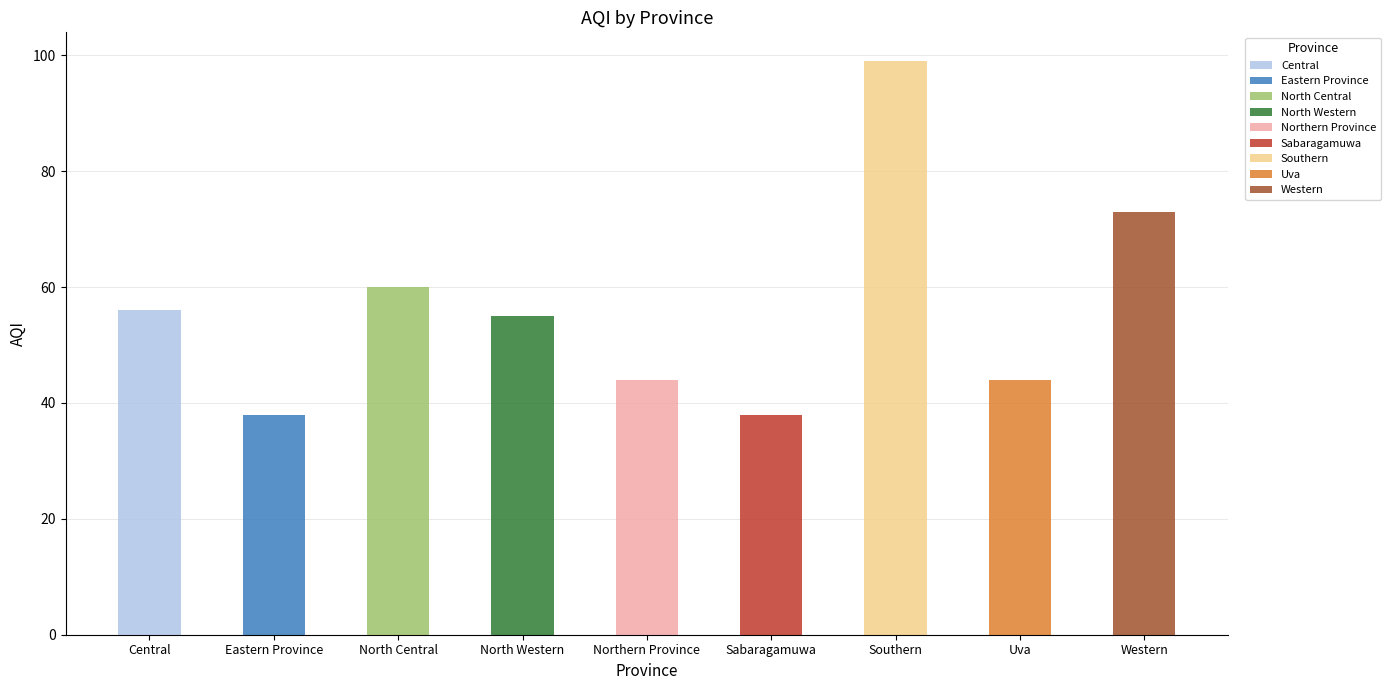

How many data points are above 55?

4